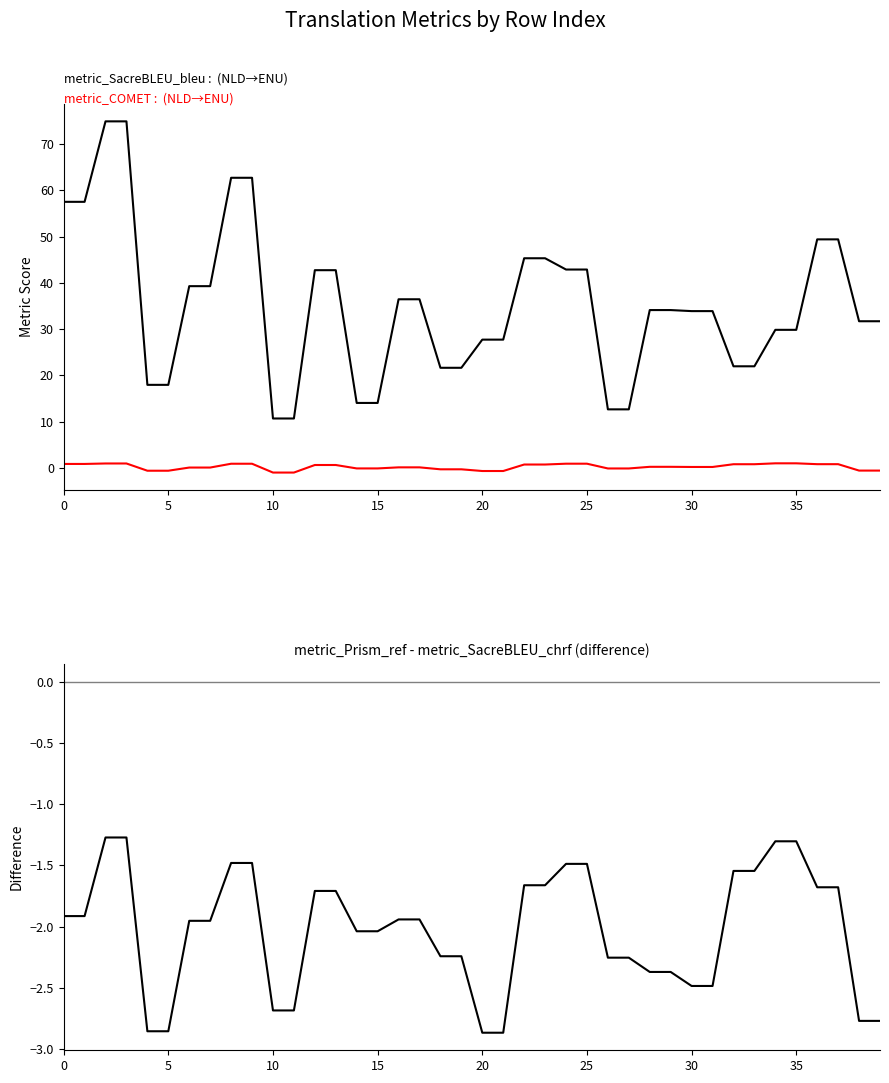

Reading left to right, transcribe all the data shown in this chart.

metric_SacreBLEU_bleu: 57.5	57.5	74.9	74.9	18.0	18.0	39.3	39.3	62.7	62.7	10.7	10.7	42.7	42.7	14.1	14.1	36.4	36.4	21.6	21.6	27.7	27.7	45.3	45.3	42.9	42.9	12.7	12.7	34.1	34.1	33.9	33.9	22.0	22.0	29.8	29.8	49.4	49.4	31.7	31.7
metric_COMET: 0.9	0.9	1.0	1.0	-0.6	-0.6	0.1	0.1	0.9	0.9	-1.0	-1.0	0.7	0.7	-0.1	-0.1	0.1	0.1	-0.3	-0.3	-0.6	-0.6	0.8	0.8	0.9	0.9	-0.1	-0.1	0.3	0.3	0.2	0.2	0.8	0.8	1.0	1.0	0.8	0.8	-0.6	-0.6
metric_Prism_ref - metric_SacreBLEU_chrf: -1.9	-1.9	-1.3	-1.3	-2.9	-2.9	-2.0	-2.0	-1.5	-1.5	-2.7	-2.7	-1.7	-1.7	-2.0	-2.0	-1.9	-1.9	-2.2	-2.2	-2.9	-2.9	-1.7	-1.7	-1.5	-1.5	-2.3	-2.3	-2.4	-2.4	-2.5	-2.5	-1.5	-1.5	-1.3	-1.3	-1.7	-1.7	-2.8	-2.8